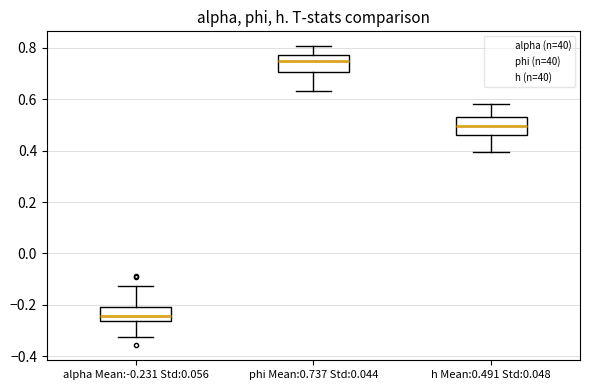

Which box has the highest median line?

phi Mean:0.737 Std:0.044